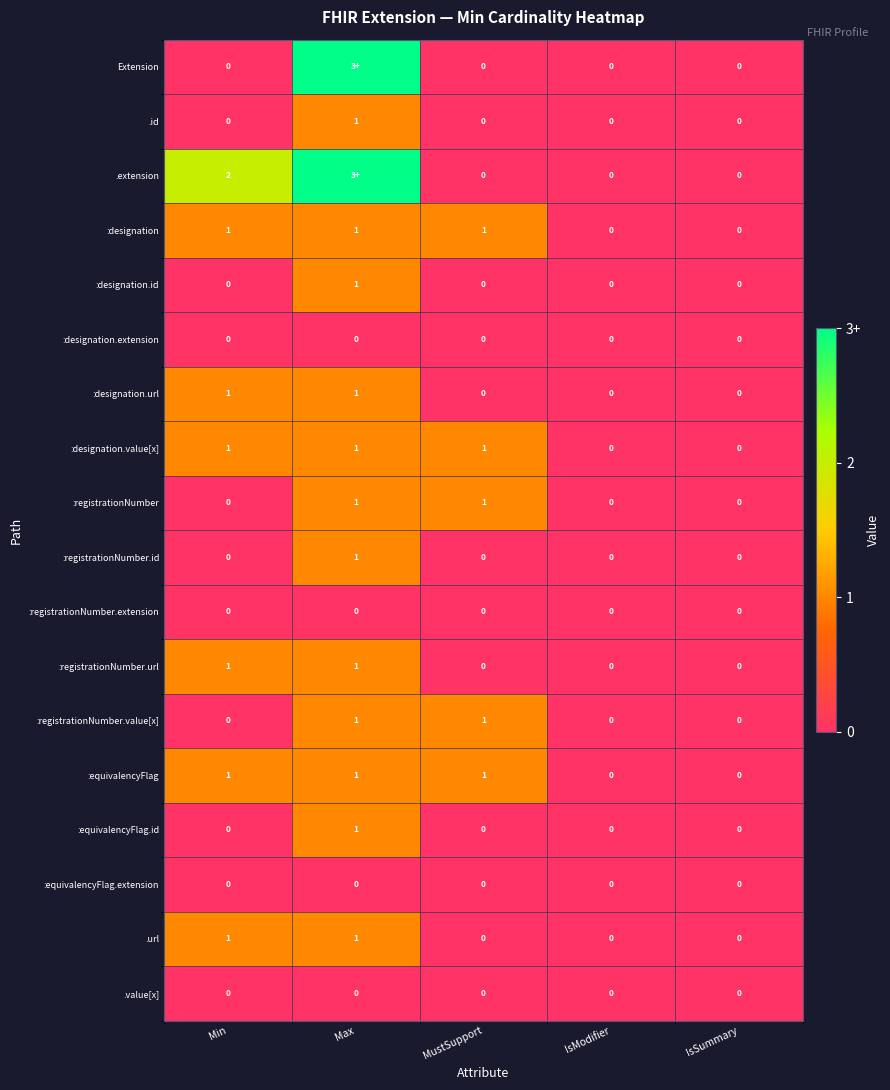

What is the difference between the maximum and minimum values in the :registrationNumber.url series?

1